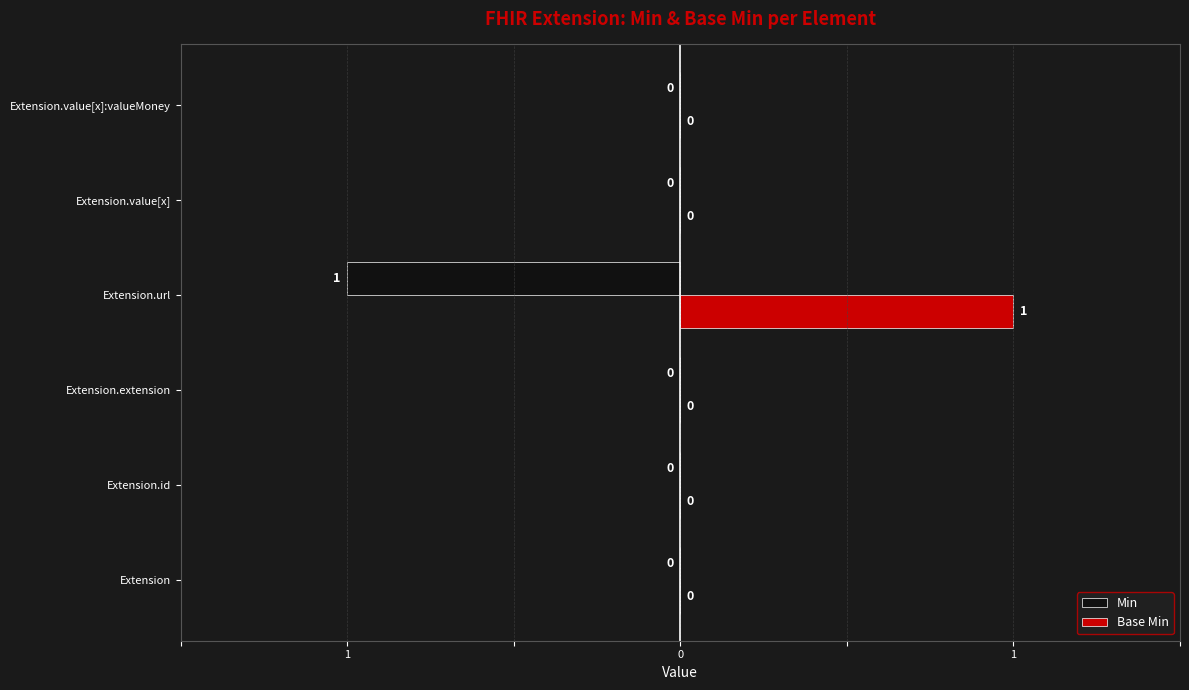

What are all the series names shown in the legend?

Min, Base Min